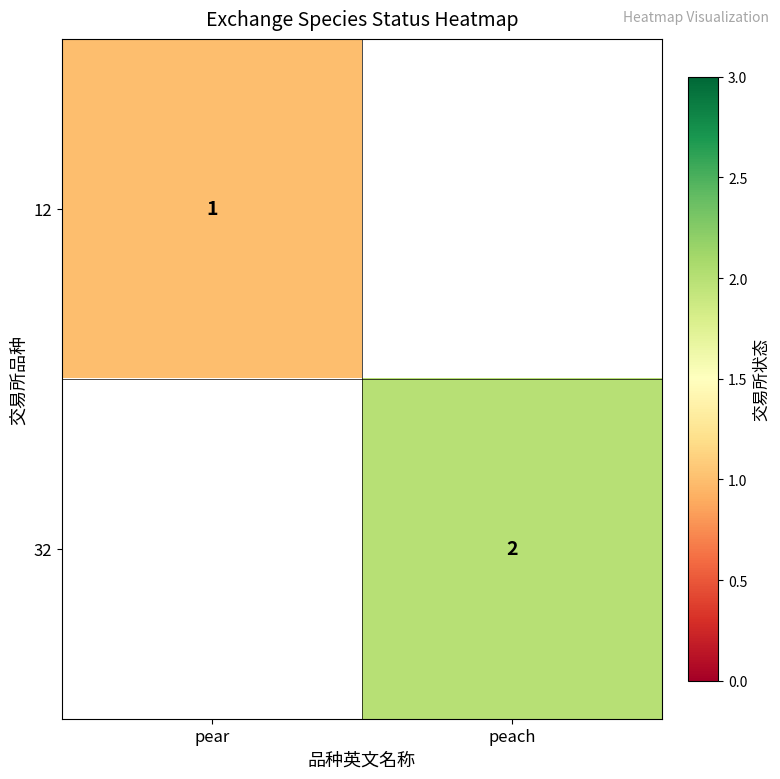

True or false: 12 has a value of 2 at pear.

False